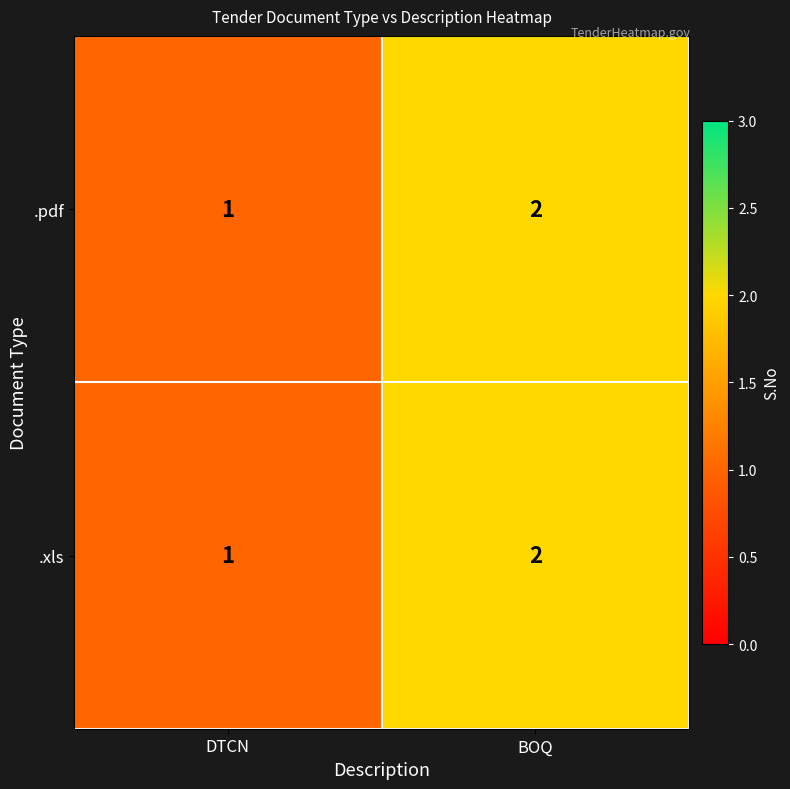

The value of .pdf at BOQ is 3. True or false?

False